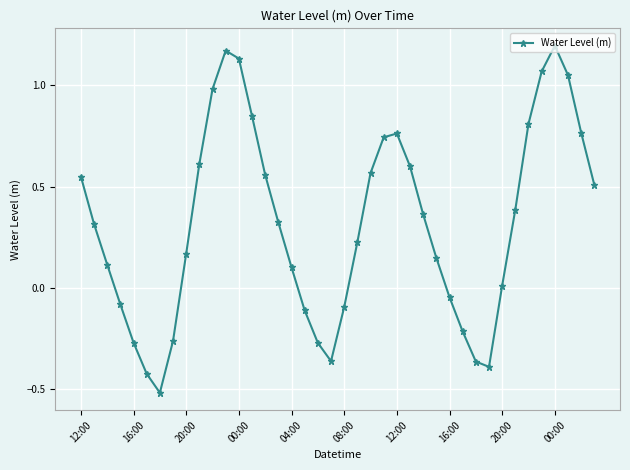

True or false: there are more than 1 points higher than both neighbors.

True